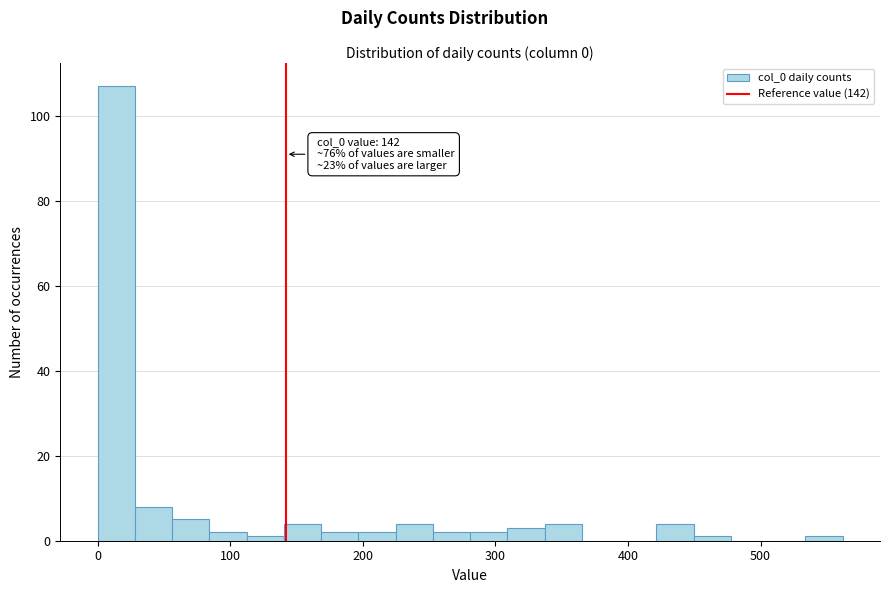

Read against the x-axis, roughly where is the centre of the tallest bar?

10